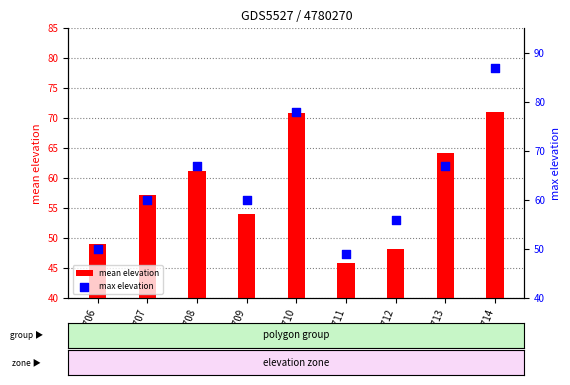

What are all the series names shown in the legend?

mean elevation, max elevation